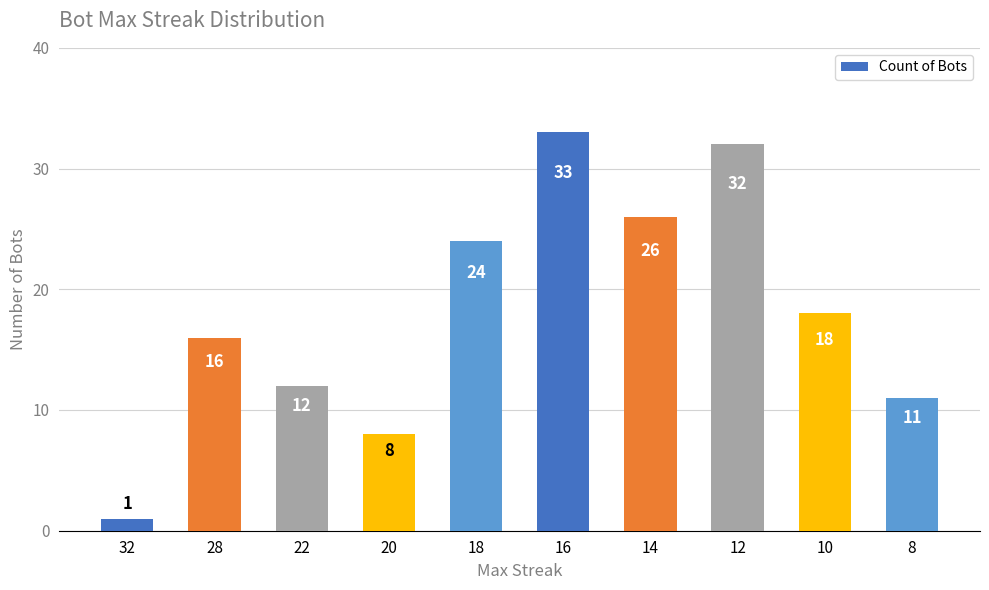

The chart shows a value of 31 at 10. True or false?

False